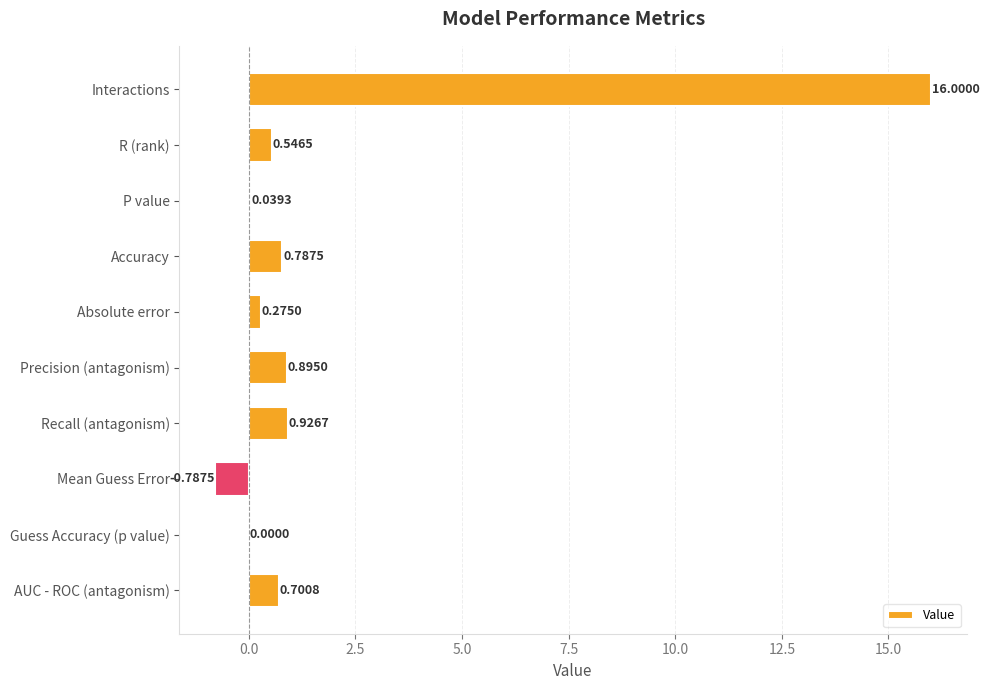

What is the sum of the values at Interactions and Absolute error?

16.3